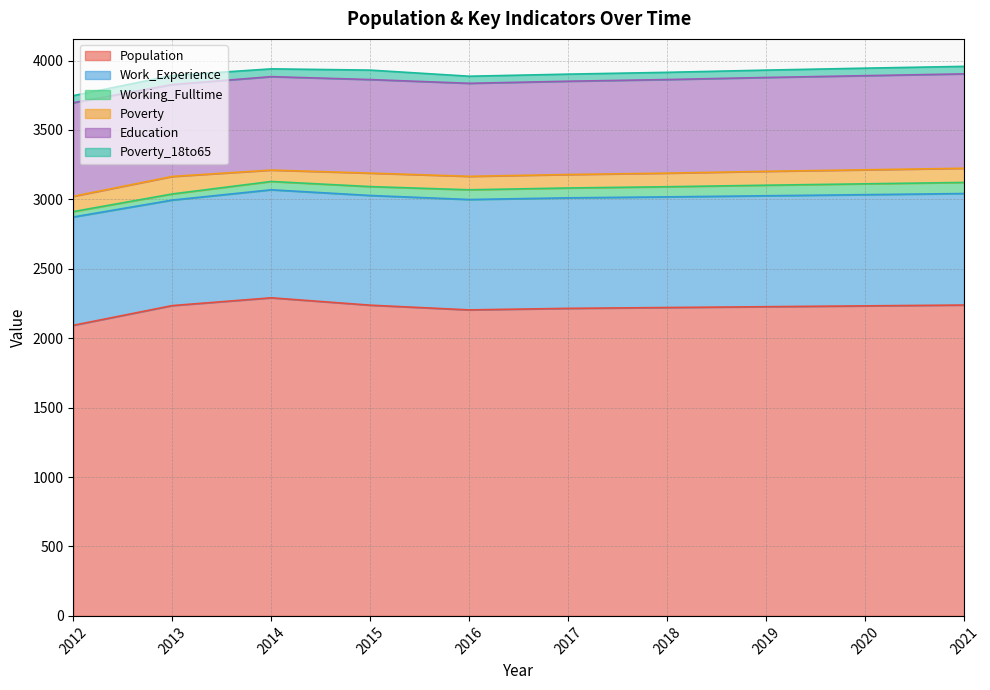

Does the chart have visible grid lines?

Yes